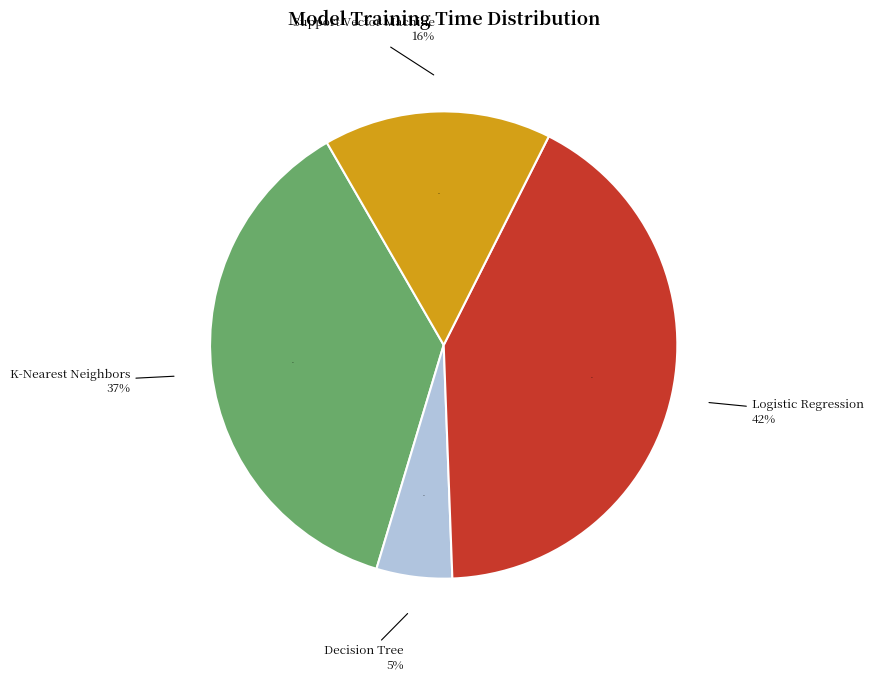

Count the number of slices in the pie.

4